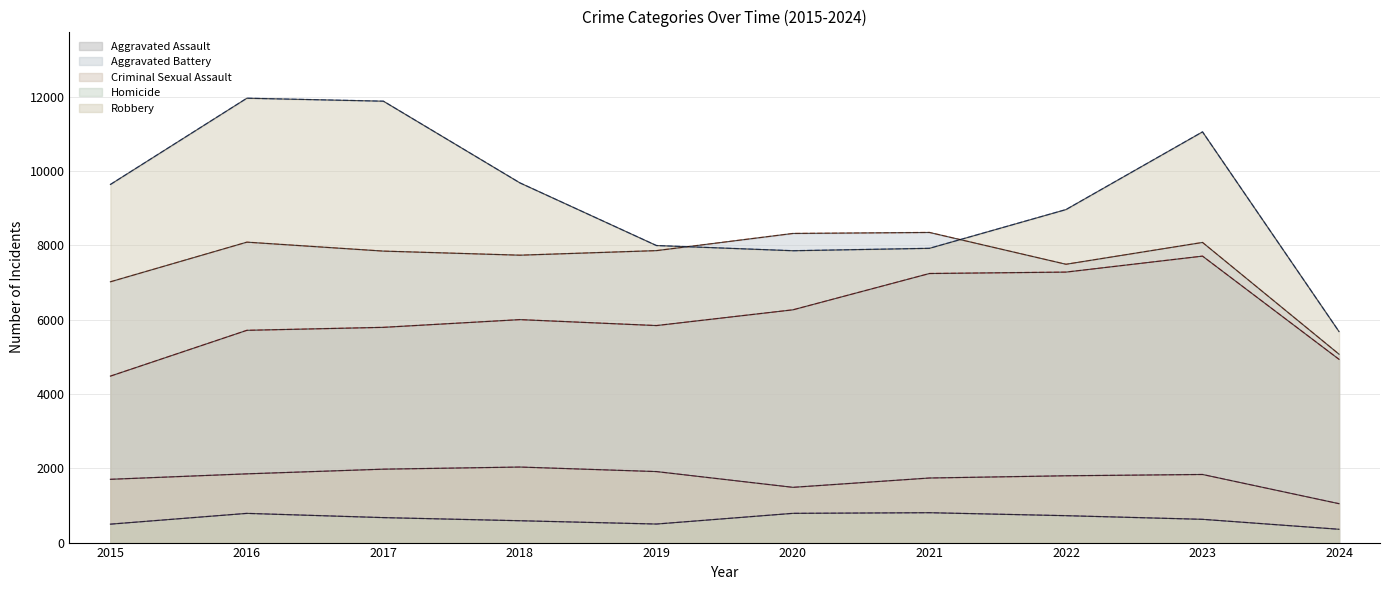

At which category does the chart reach its peak across all series?

2016